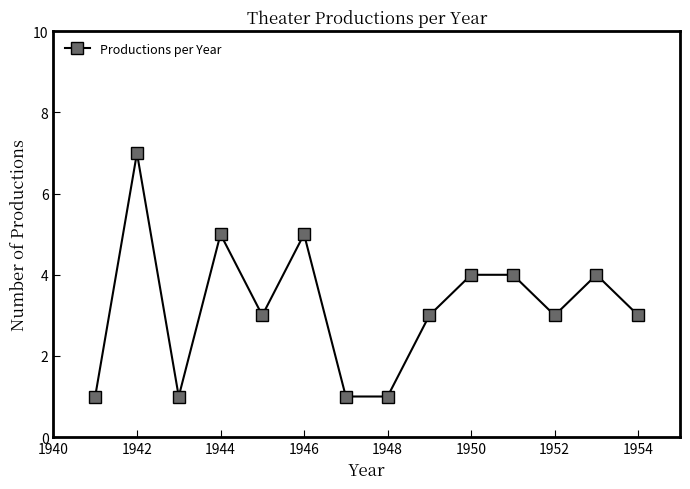

Count the number of categories in the chart.

14